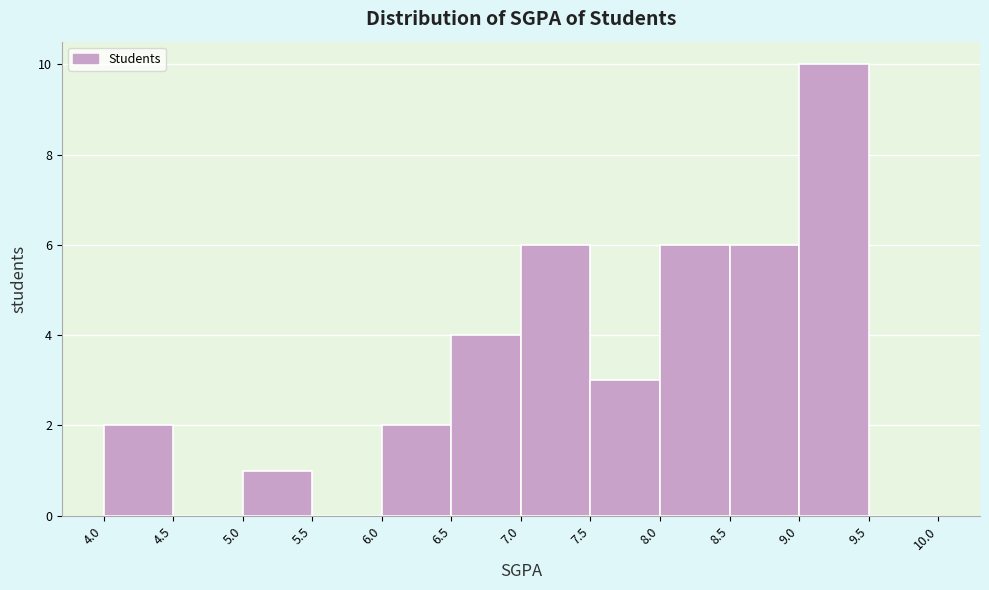

Reading left to right, transcribe this chart: for each bar, give the range it covers on the x-axis and its height. The values are not printed on the chart, so give them approximately, as read against the axis.

4.0 to 4.5: 2
4.5 to 5.0: 0
5.0 to 5.5: 1
5.5 to 6.0: 0
6.0 to 6.5: 2
6.5 to 7.0: 4
7.0 to 7.5: 6
7.5 to 8.0: 3
8.0 to 8.5: 6
8.5 to 9.0: 6
9.0 to 9.5: 10
9.5 to 10.0: 0